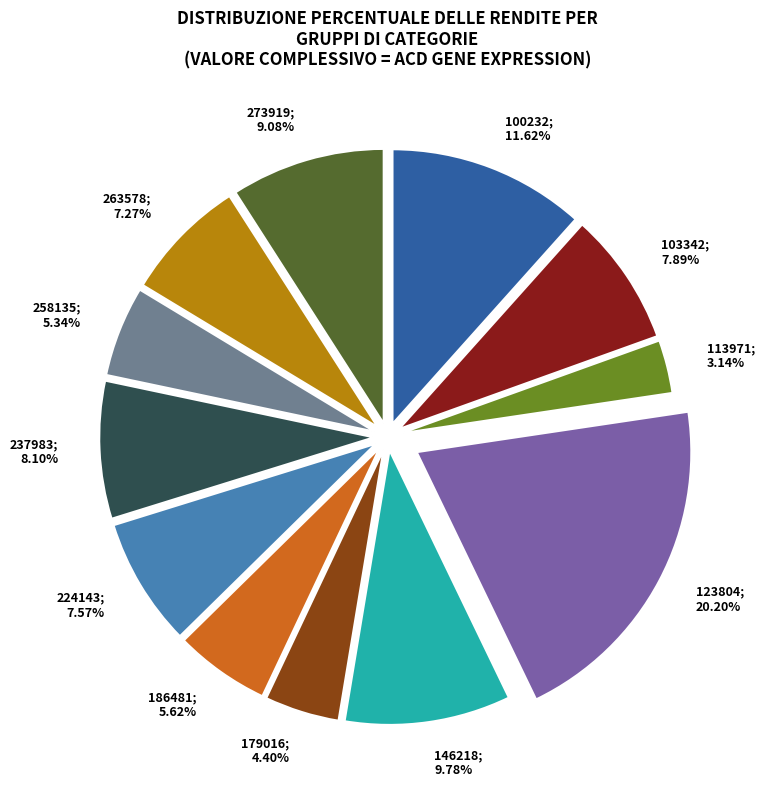

Is there a majority slice in this chart?

No